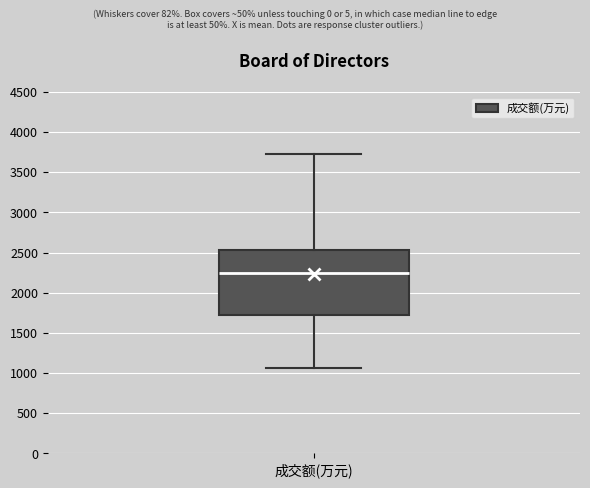

Where does the upper whisker of the box for 成交额(万元) end on the y-axis? The values are not printed on the chart, so give them approximately, as read against the axis.

3750